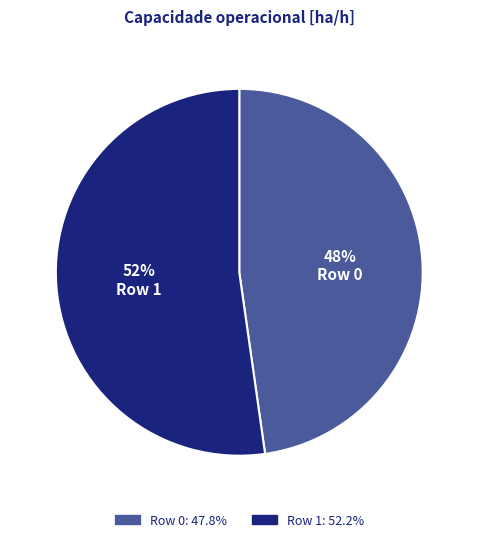

The Row 1 slice represents 47% of the pie. True or false?

False